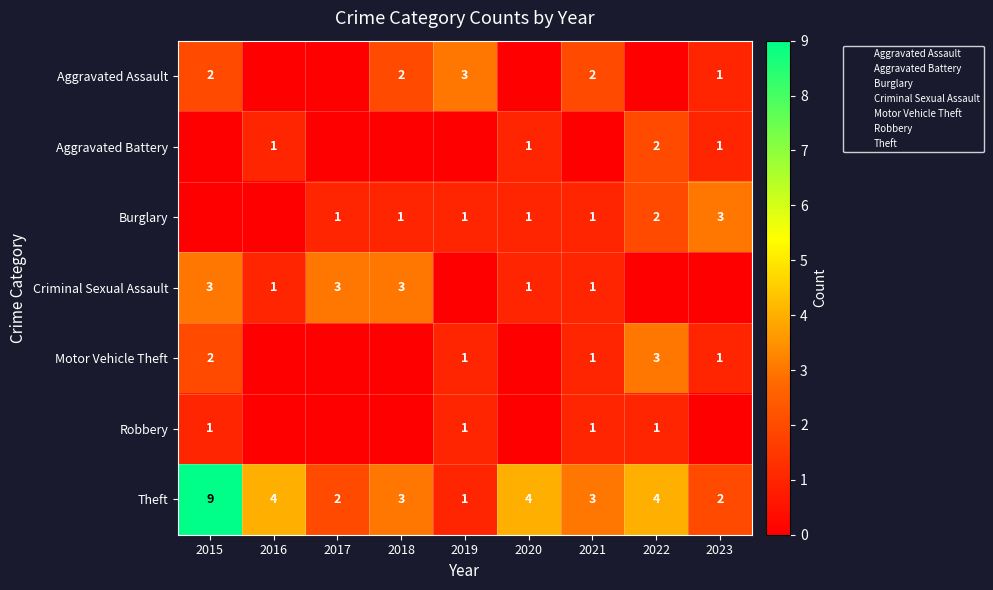

True or false: Theft has a value of 2 at 2017.

True